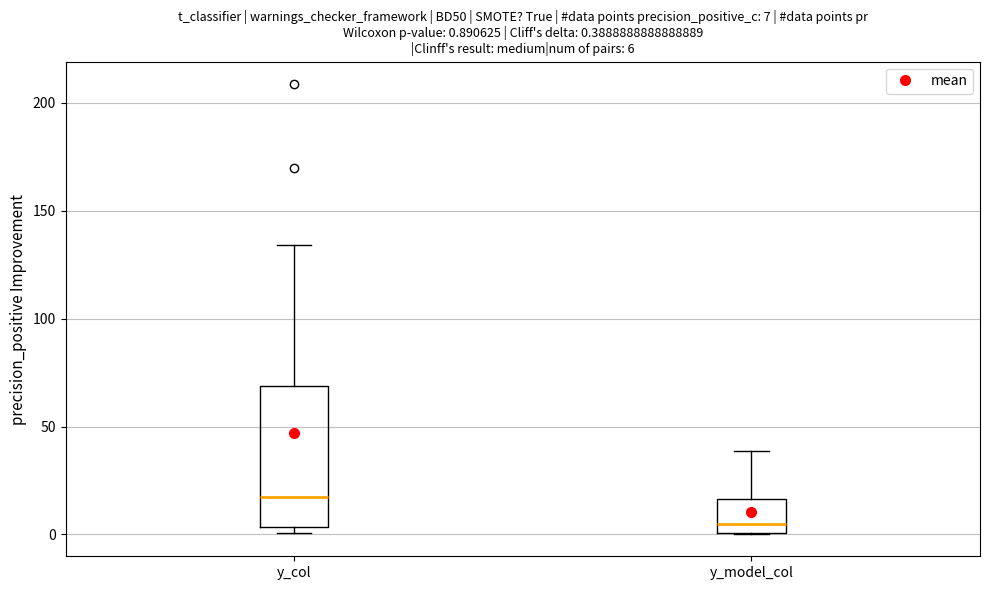

Comparing the boxes themselves (not the whiskers), which one is the tallest?

y_col